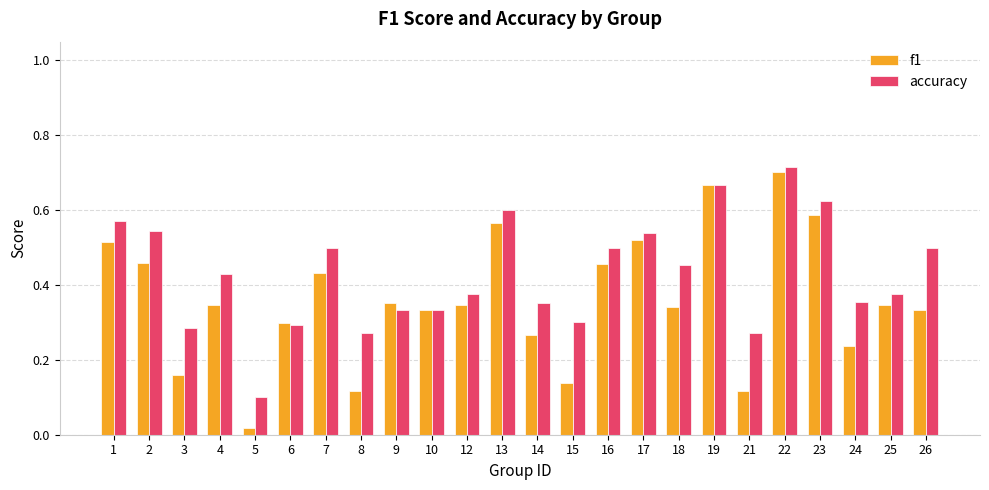

Which series has the largest range (max minus min)?

f1